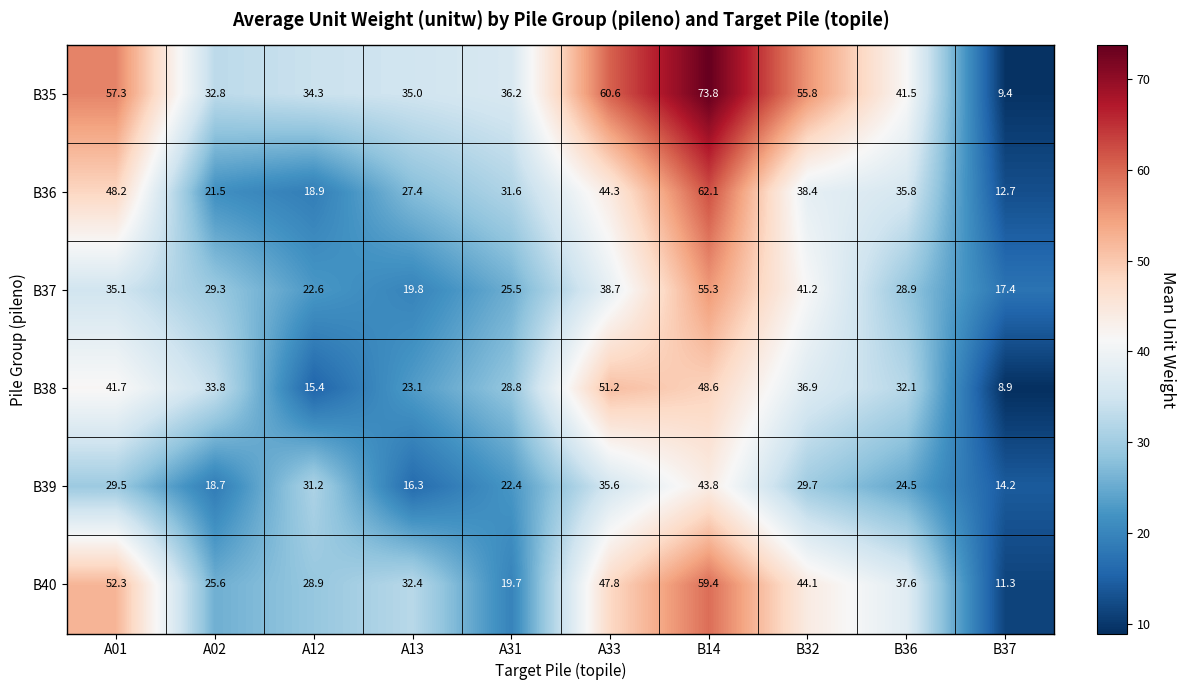

At A12, list the series in order from largest to smallest.

B35, B39, B40, B37, B36, B38